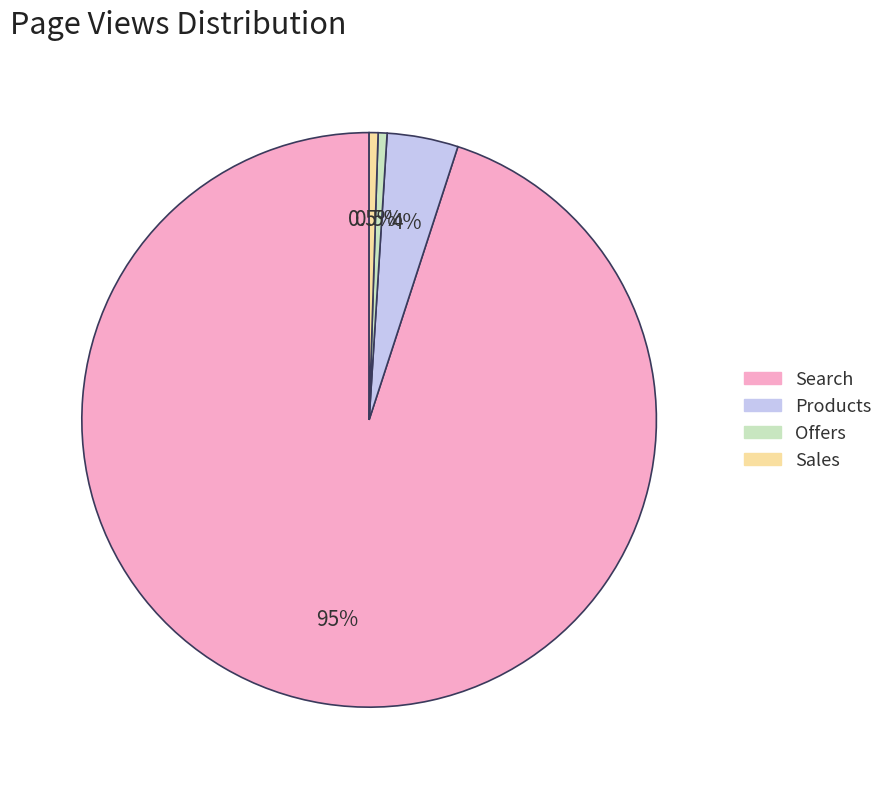

Which category has the biggest portion of the pie?

Search